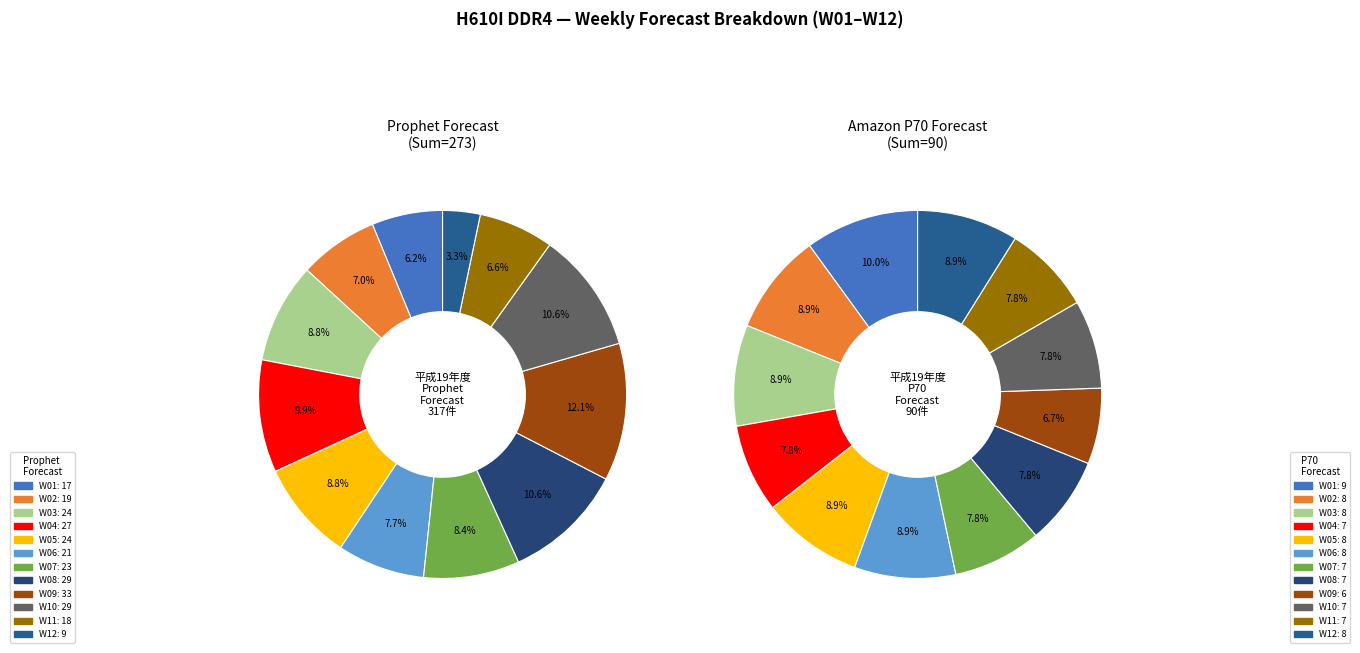

Combined, what portion of the pie is 8 and 9?

22.7%